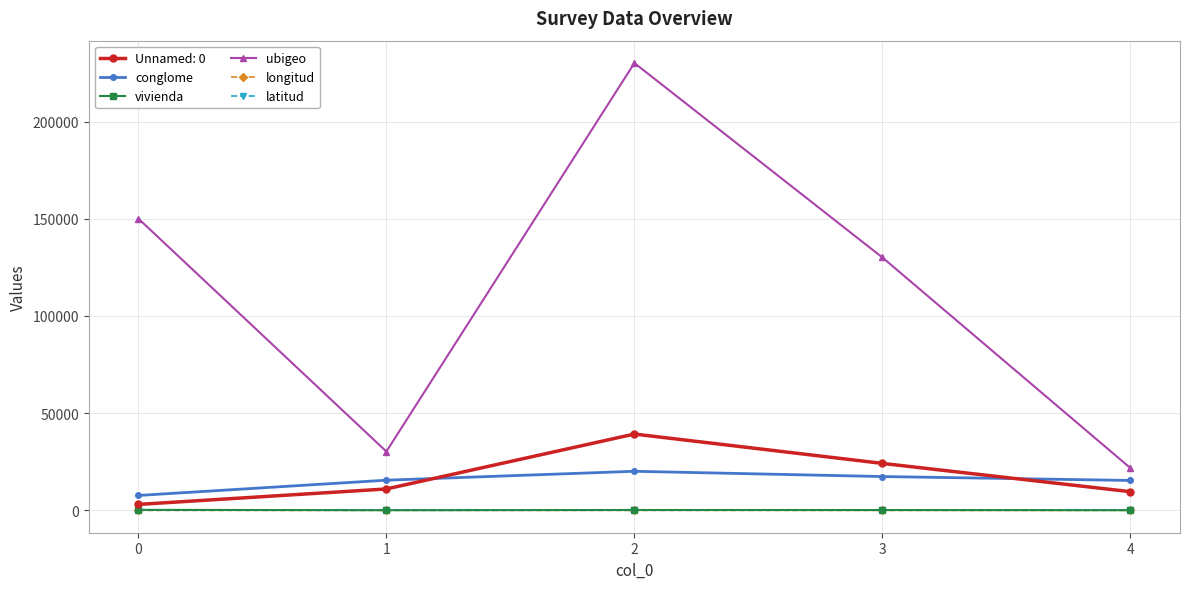

How many values in the ubigeo series are below 130101?

2